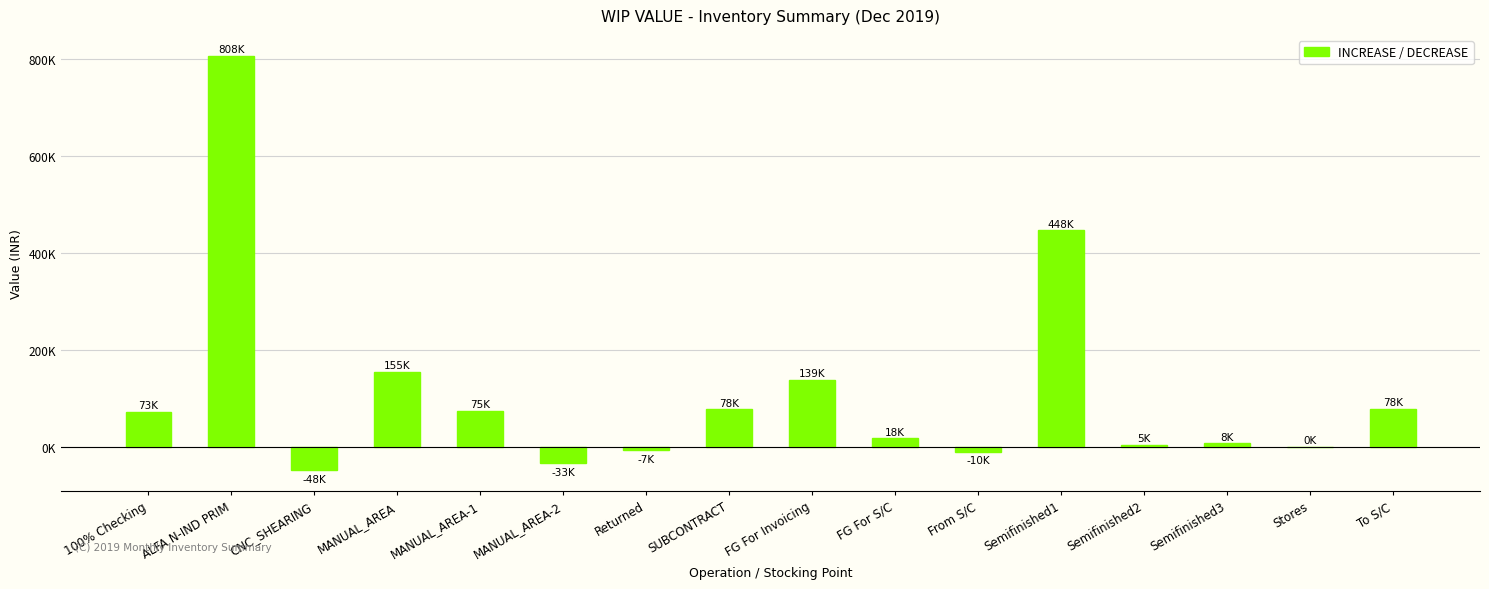

Reading left to right, what are all the values shown in this chart?

100% Checking=72769.5	ALFA N-IND PRIM=807902.1	CNC_SHEARING=-47780.5	MANUAL_AREA=154826.0	MANUAL_AREA-1=75045.0	MANUAL_AREA-2=-33013.7	Returned=-7061.0	SUBCONTRACT=77694.3	FG For Invoicing=138961.5	FG For S/C=17960.4	From S/C=-9790.8	Semifinished1=447662.1	Semifinished2=4868.8	Semifinished3=7610.4	Stores=0.0	To S/C=78379.7